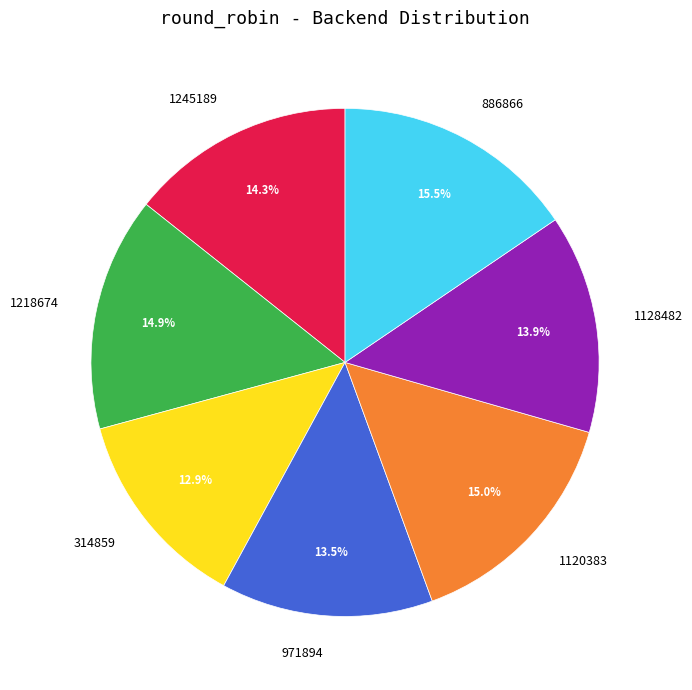

Does 1128482 account for over 50% of the chart?

No